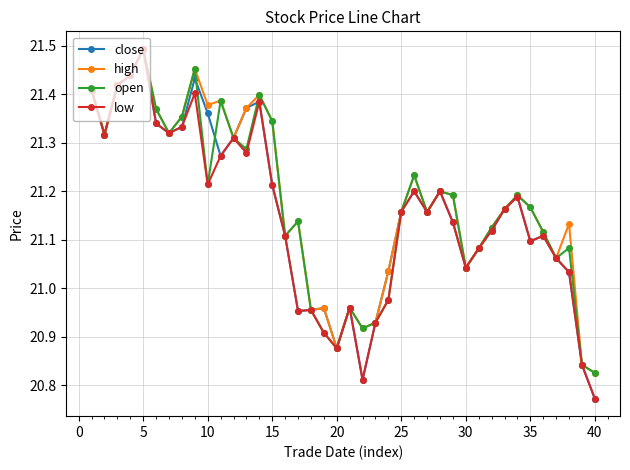

True or false: open has more than 1 interior local peaks.

True